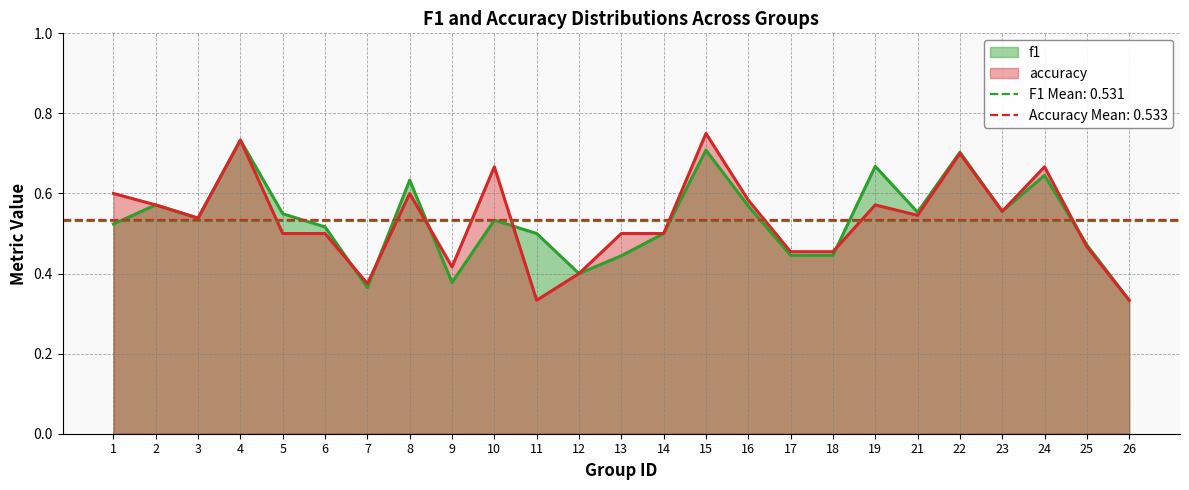

Is the value of f1 at 17 greater than the value of accuracy at 11?

Yes